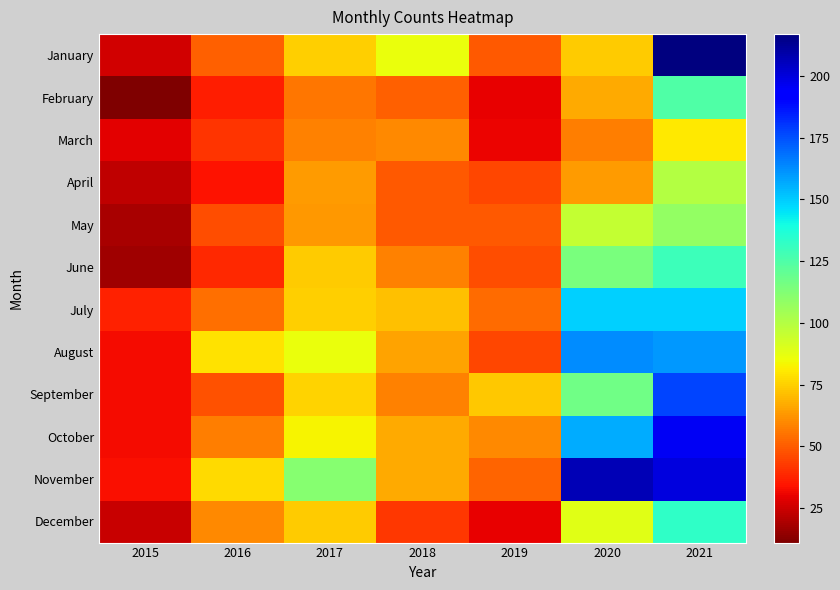

Which series changed the most between 2017 and 2018?

November